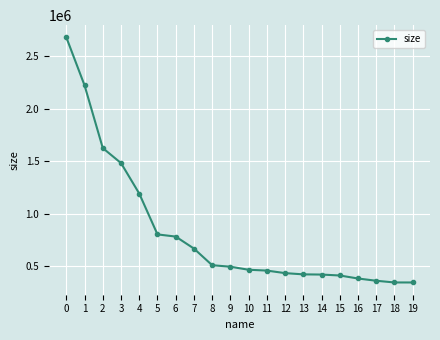

At which label is the value closest to 1511889?

3